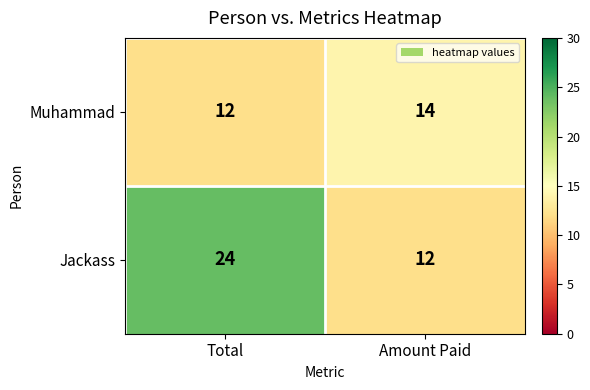

Reading left to right, what are all the values shown in this chart?

Muhammad: Total=12	Amount Paid=14
Jackass: Total=24	Amount Paid=12